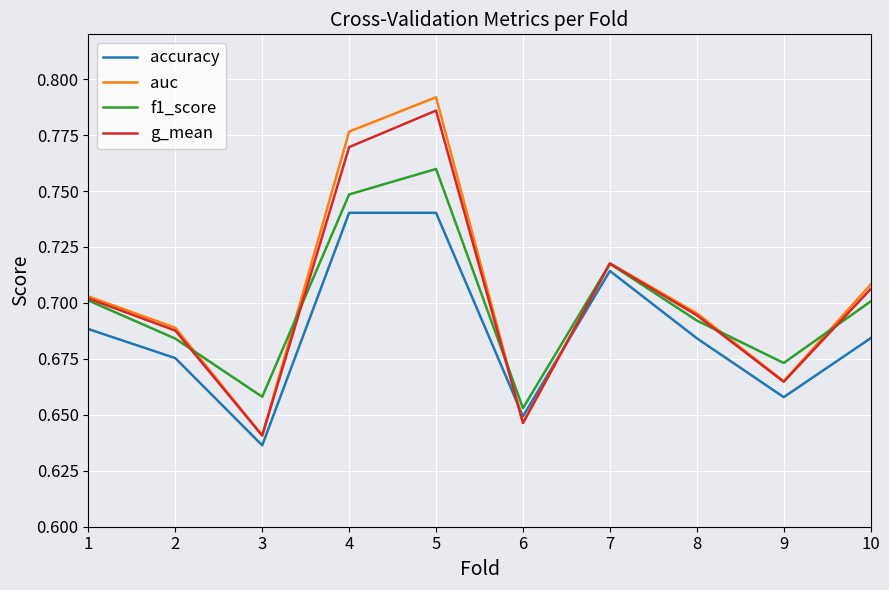

True or false: g_mean and accuracy intersect in this chart.

True